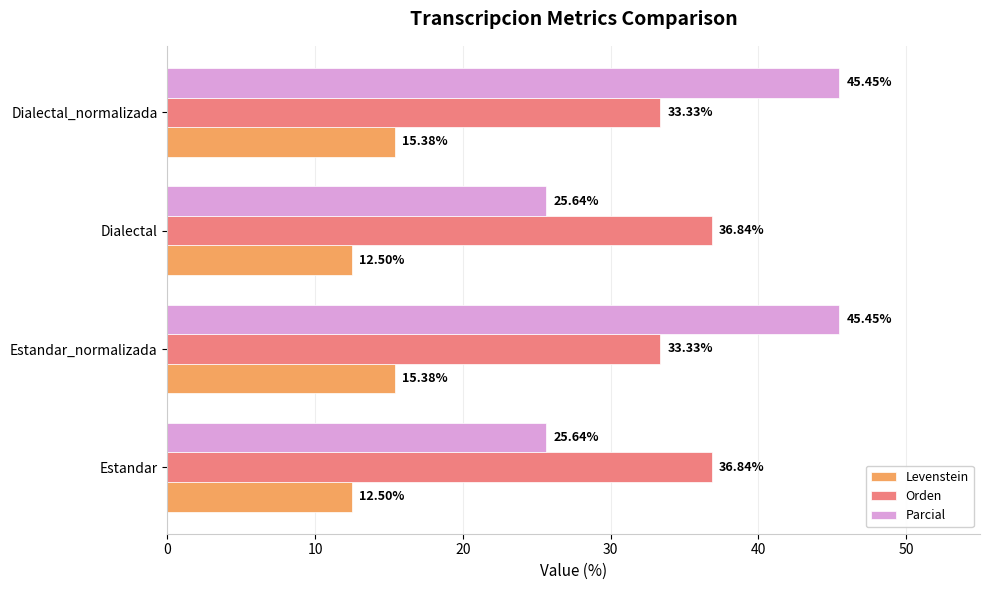

Which series has the widest spread of values?

Parcial